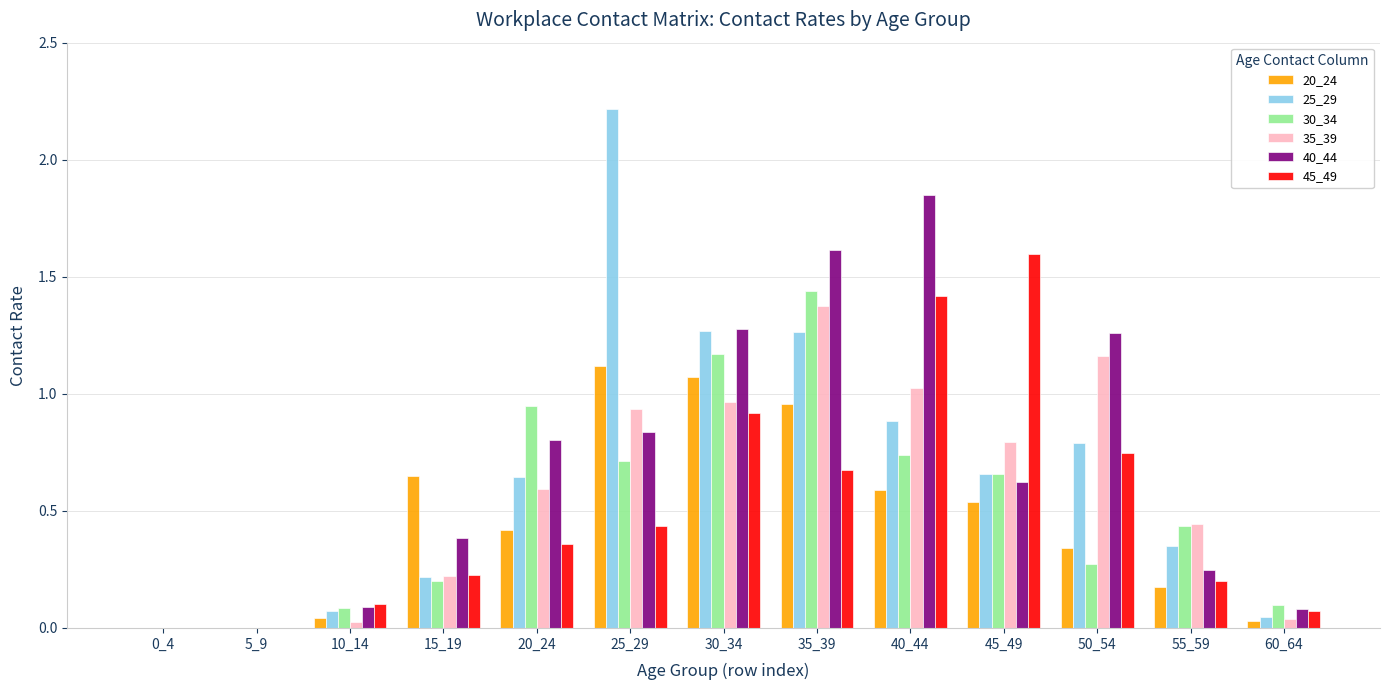

How many series are shown in this chart?

6